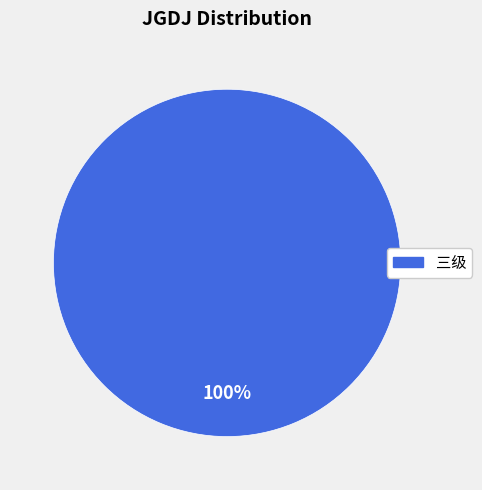

How many slices are in this pie chart?

1